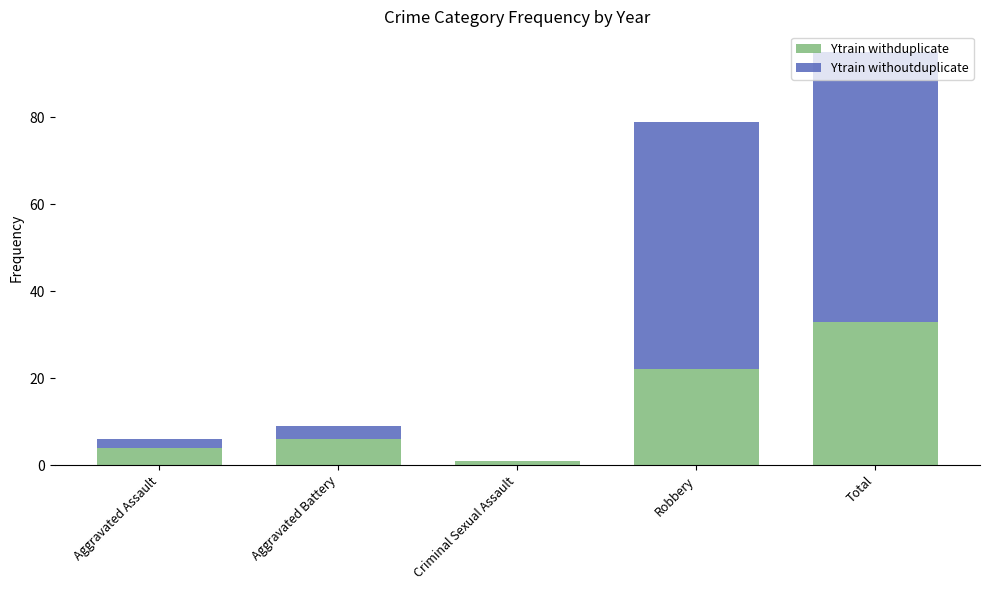

How many series are shown in this chart?

2